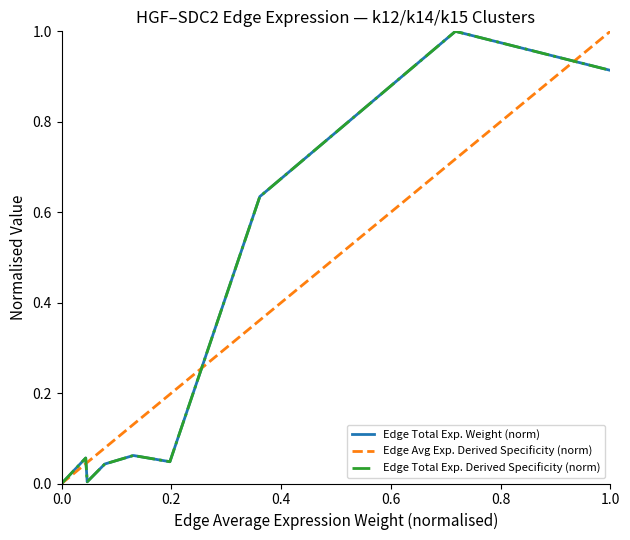

Does the chart display data point markers on the line(s)?

No